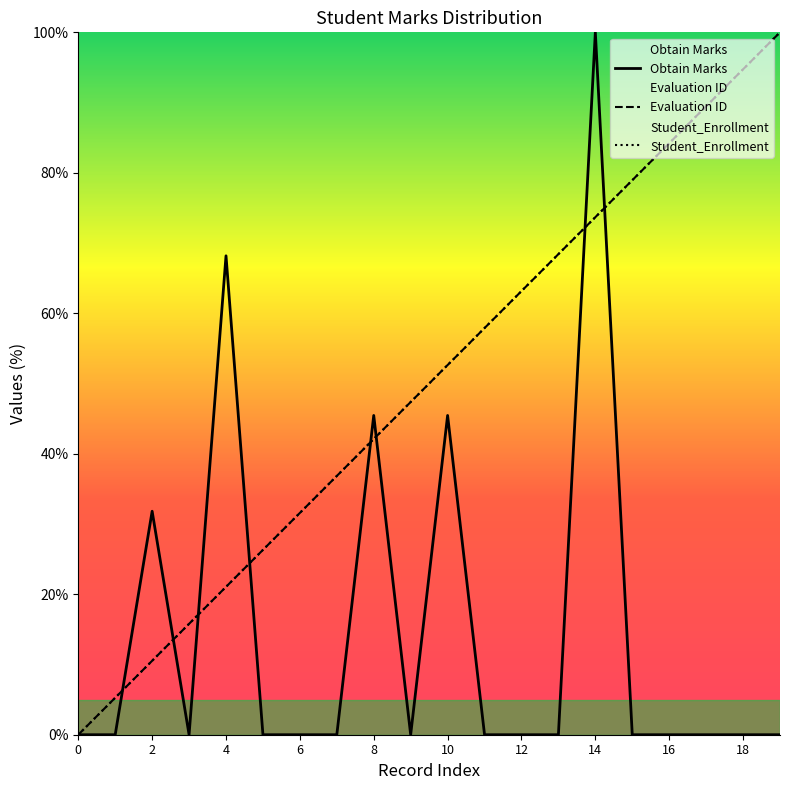

Which has a higher value, 11 or 12?

11